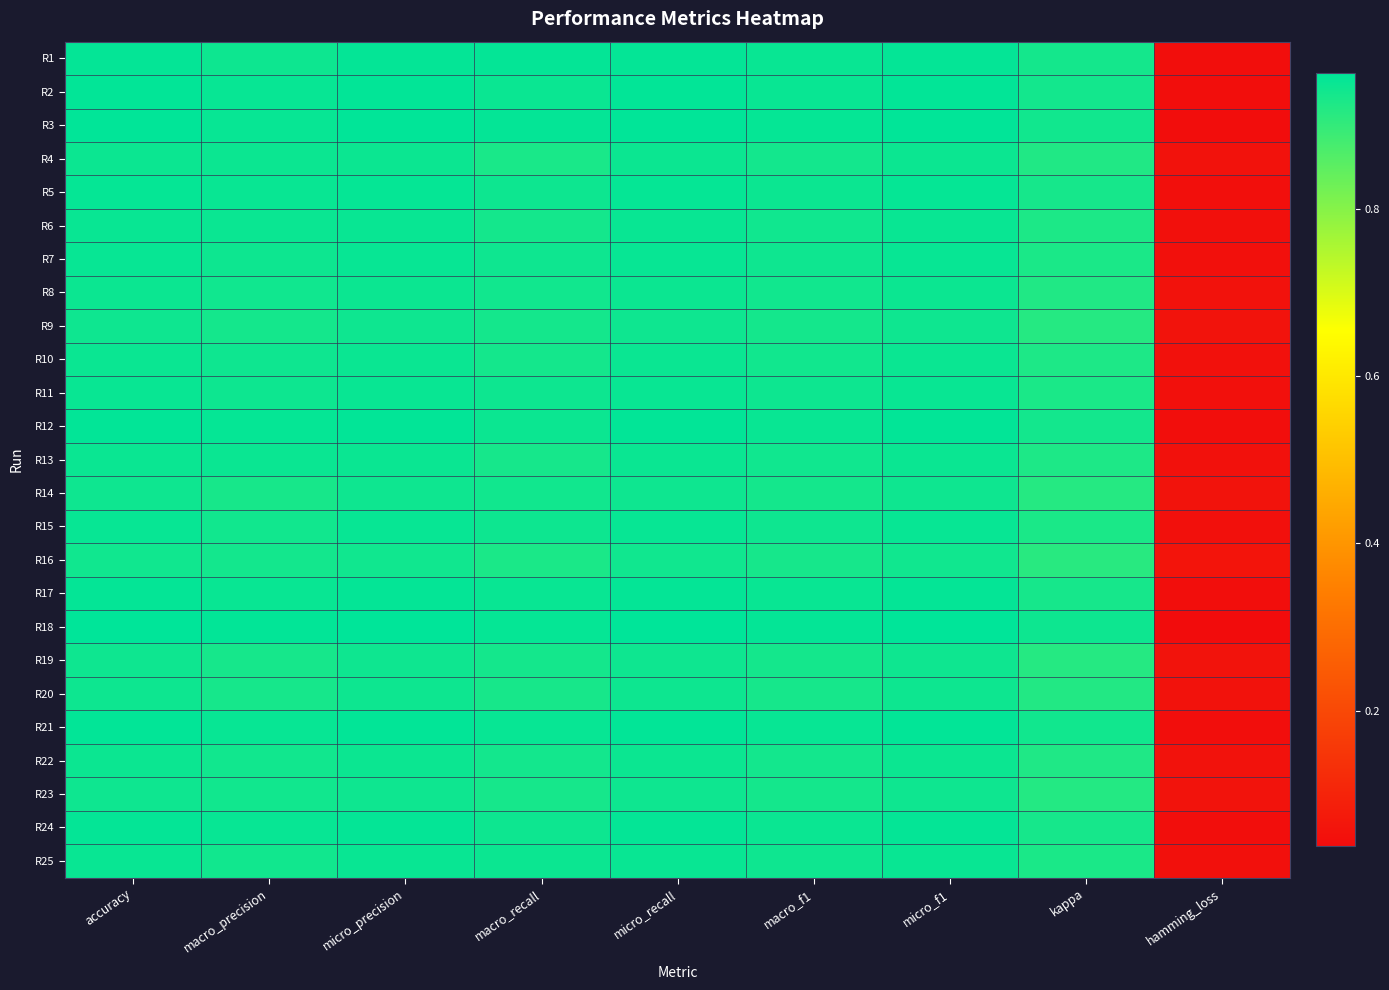

Reading right to left, what are all the values shown in this chart?

R1: hamming_loss=0.0	kappa=0.9	micro_f1=1.0	macro_f1=1.0	micro_recall=1.0	macro_recall=1.0	micro_precision=1.0	macro_precision=0.9	accuracy=1.0
R2: hamming_loss=0.0	kappa=0.9	micro_f1=1.0	macro_f1=1.0	micro_recall=1.0	macro_recall=0.9	micro_precision=1.0	macro_precision=1.0	accuracy=1.0
R3: hamming_loss=0.0	kappa=0.9	micro_f1=1.0	macro_f1=1.0	micro_recall=1.0	macro_recall=1.0	micro_precision=1.0	macro_precision=1.0	accuracy=1.0
R4: hamming_loss=0.1	kappa=0.9	micro_f1=0.9	macro_f1=0.9	micro_recall=0.9	macro_recall=0.9	micro_precision=0.9	macro_precision=0.9	accuracy=0.9
R5: hamming_loss=0.0	kappa=0.9	micro_f1=1.0	macro_f1=0.9	micro_recall=1.0	macro_recall=0.9	micro_precision=1.0	macro_precision=1.0	accuracy=1.0
R6: hamming_loss=0.0	kappa=0.9	micro_f1=1.0	macro_f1=0.9	micro_recall=1.0	macro_recall=0.9	micro_precision=1.0	macro_precision=0.9	accuracy=1.0
R7: hamming_loss=0.0	kappa=0.9	micro_f1=1.0	macro_f1=0.9	micro_recall=1.0	macro_recall=0.9	micro_precision=1.0	macro_precision=0.9	accuracy=1.0
R8: hamming_loss=0.1	kappa=0.9	micro_f1=0.9	macro_f1=0.9	micro_recall=0.9	macro_recall=0.9	micro_precision=0.9	macro_precision=0.9	accuracy=0.9
R9: hamming_loss=0.1	kappa=0.9	micro_f1=0.9	macro_f1=0.9	micro_recall=0.9	macro_recall=0.9	micro_precision=0.9	macro_precision=0.9	accuracy=0.9
R10: hamming_loss=0.1	kappa=0.9	micro_f1=0.9	macro_f1=0.9	micro_recall=0.9	macro_recall=0.9	micro_precision=0.9	macro_precision=0.9	accuracy=0.9
R11: hamming_loss=0.0	kappa=0.9	micro_f1=1.0	macro_f1=0.9	micro_recall=1.0	macro_recall=0.9	micro_precision=1.0	macro_precision=0.9	accuracy=1.0
R12: hamming_loss=0.0	kappa=0.9	micro_f1=1.0	macro_f1=1.0	micro_recall=1.0	macro_recall=0.9	micro_precision=1.0	macro_precision=1.0	accuracy=1.0
R13: hamming_loss=0.1	kappa=0.9	micro_f1=0.9	macro_f1=0.9	micro_recall=0.9	macro_recall=0.9	micro_precision=0.9	macro_precision=0.9	accuracy=0.9
R14: hamming_loss=0.1	kappa=0.9	micro_f1=0.9	macro_f1=0.9	micro_recall=0.9	macro_recall=0.9	micro_precision=0.9	macro_precision=0.9	accuracy=0.9
R15: hamming_loss=0.0	kappa=0.9	micro_f1=1.0	macro_f1=0.9	micro_recall=1.0	macro_recall=0.9	micro_precision=1.0	macro_precision=0.9	accuracy=1.0
R16: hamming_loss=0.1	kappa=0.9	micro_f1=0.9	macro_f1=0.9	micro_recall=0.9	macro_recall=0.9	micro_precision=0.9	macro_precision=0.9	accuracy=0.9
R17: hamming_loss=0.0	kappa=0.9	micro_f1=1.0	macro_f1=1.0	micro_recall=1.0	macro_recall=1.0	micro_precision=1.0	macro_precision=1.0	accuracy=1.0
R18: hamming_loss=0.0	kappa=0.9	micro_f1=1.0	macro_f1=1.0	micro_recall=1.0	macro_recall=1.0	micro_precision=1.0	macro_precision=1.0	accuracy=1.0
R19: hamming_loss=0.1	kappa=0.9	micro_f1=0.9	macro_f1=0.9	micro_recall=0.9	macro_recall=0.9	micro_precision=0.9	macro_precision=0.9	accuracy=0.9
R20: hamming_loss=0.1	kappa=0.9	micro_f1=0.9	macro_f1=0.9	micro_recall=0.9	macro_recall=0.9	micro_precision=0.9	macro_precision=0.9	accuracy=0.9
R21: hamming_loss=0.0	kappa=0.9	micro_f1=1.0	macro_f1=1.0	micro_recall=1.0	macro_recall=1.0	micro_precision=1.0	macro_precision=1.0	accuracy=1.0
R22: hamming_loss=0.1	kappa=0.9	micro_f1=0.9	macro_f1=0.9	micro_recall=0.9	macro_recall=0.9	micro_precision=0.9	macro_precision=0.9	accuracy=0.9
R23: hamming_loss=0.1	kappa=0.9	micro_f1=0.9	macro_f1=0.9	micro_recall=0.9	macro_recall=0.9	micro_precision=0.9	macro_precision=0.9	accuracy=0.9
R24: hamming_loss=0.0	kappa=0.9	micro_f1=1.0	macro_f1=0.9	micro_recall=1.0	macro_recall=0.9	micro_precision=1.0	macro_precision=1.0	accuracy=1.0
R25: hamming_loss=0.0	kappa=0.9	micro_f1=1.0	macro_f1=0.9	micro_recall=1.0	macro_recall=0.9	micro_precision=1.0	macro_precision=0.9	accuracy=1.0